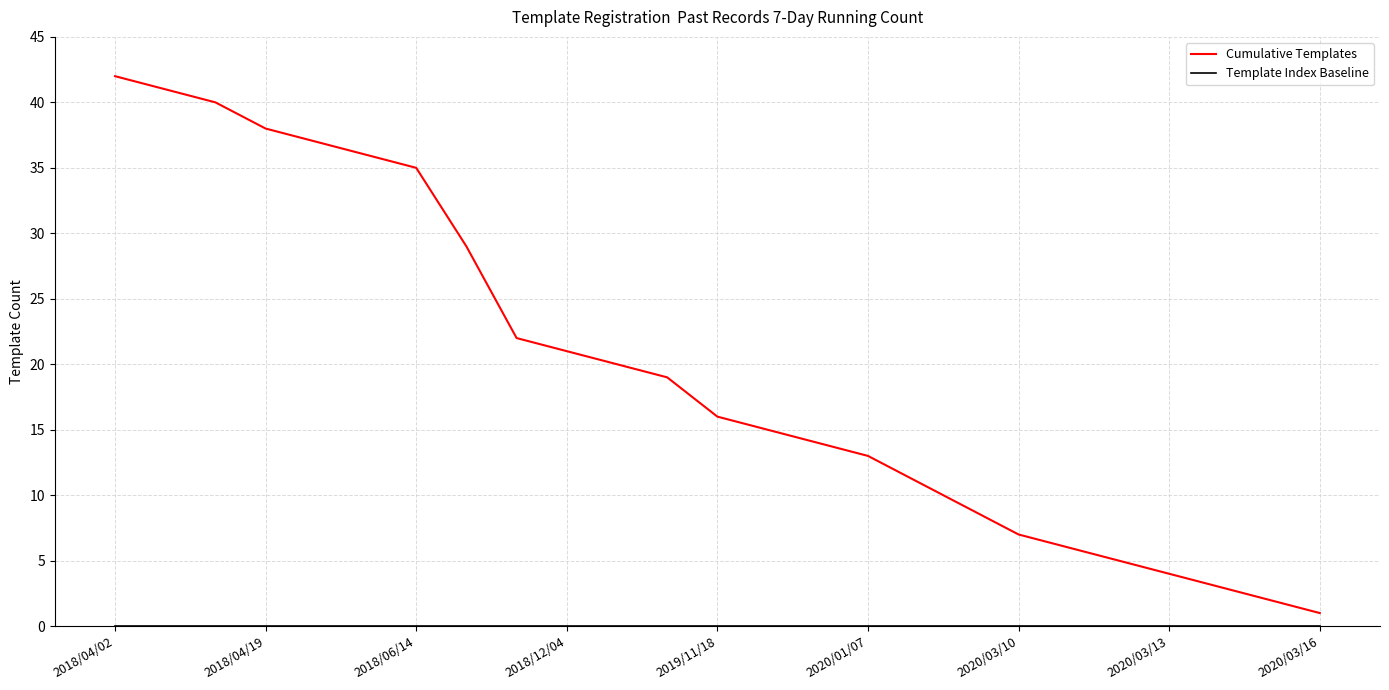

Which series has the largest total across all categories?

Cumulative Templates